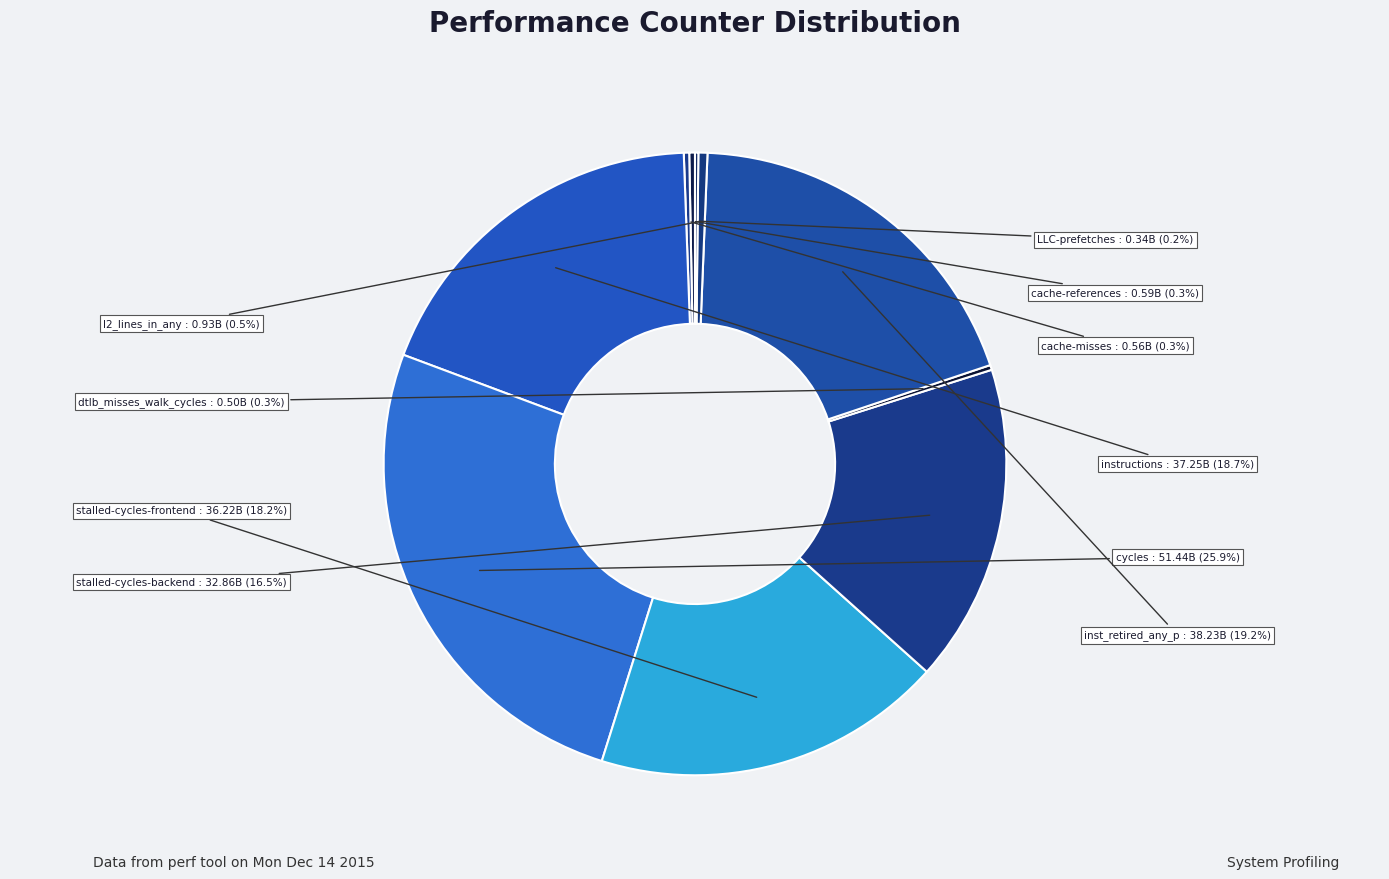

What is the total percentage of stalled-cycles-backend and l2_lines_in_any?

17.0%